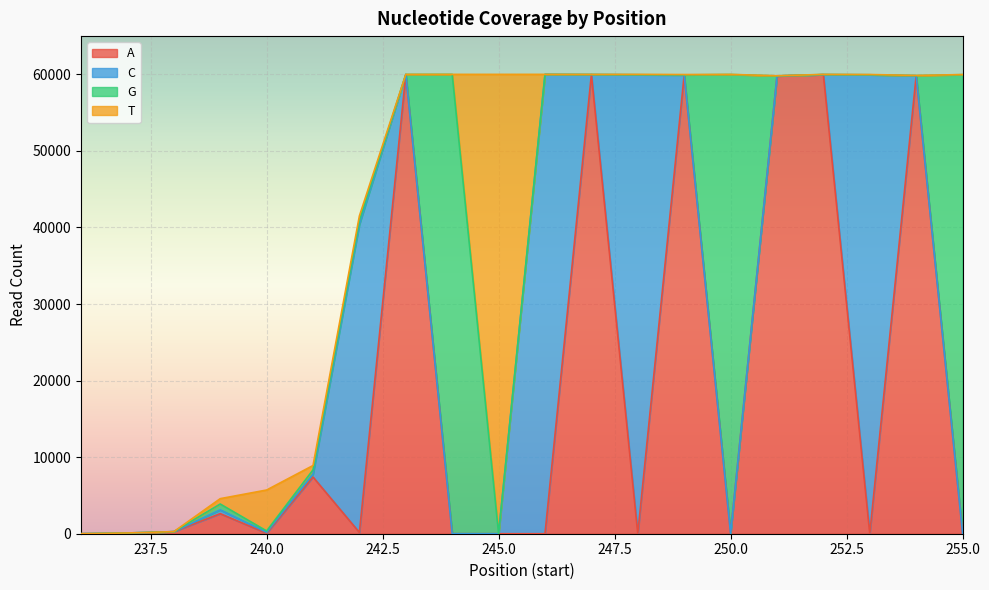

Does the chart display data point markers on the line(s)?

No